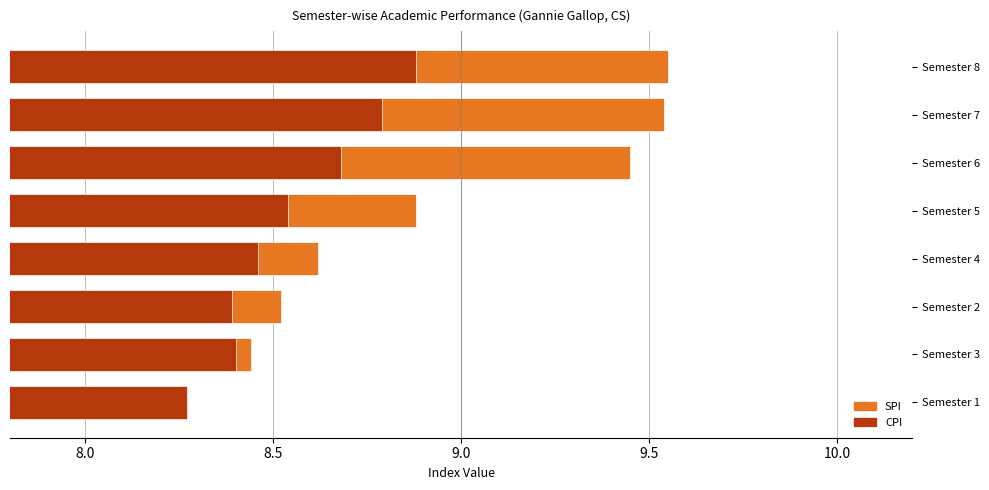

Reading left to right, transcribe all the data shown in this chart.

SPI: 8.3	8.4	8.5	8.6	8.9	9.4	9.5	9.6
CPI: 8.3	8.4	8.4	8.5	8.5	8.7	8.8	8.9